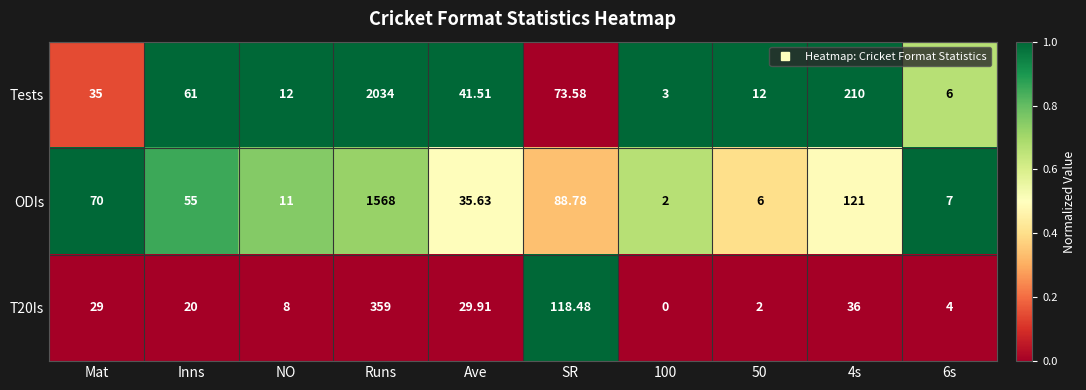

Which series has the widest spread of values?

Tests